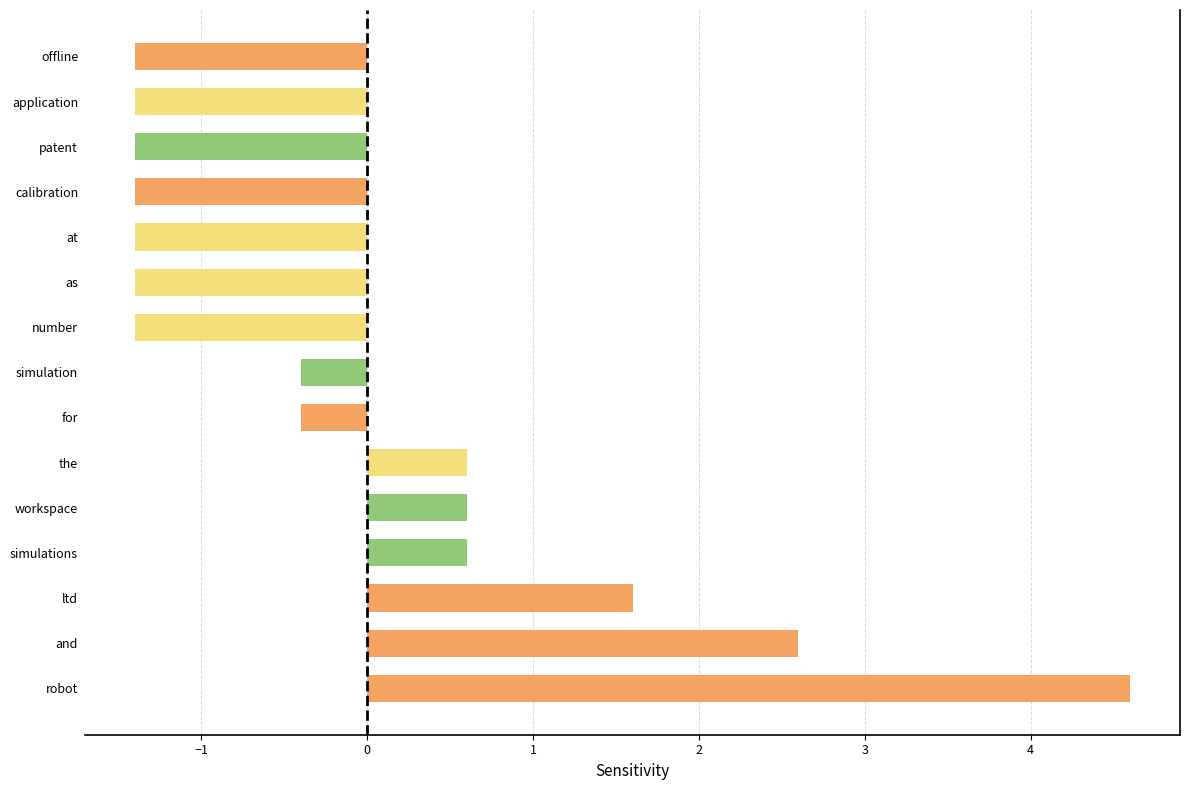

Between robot and offline, which is larger?

robot